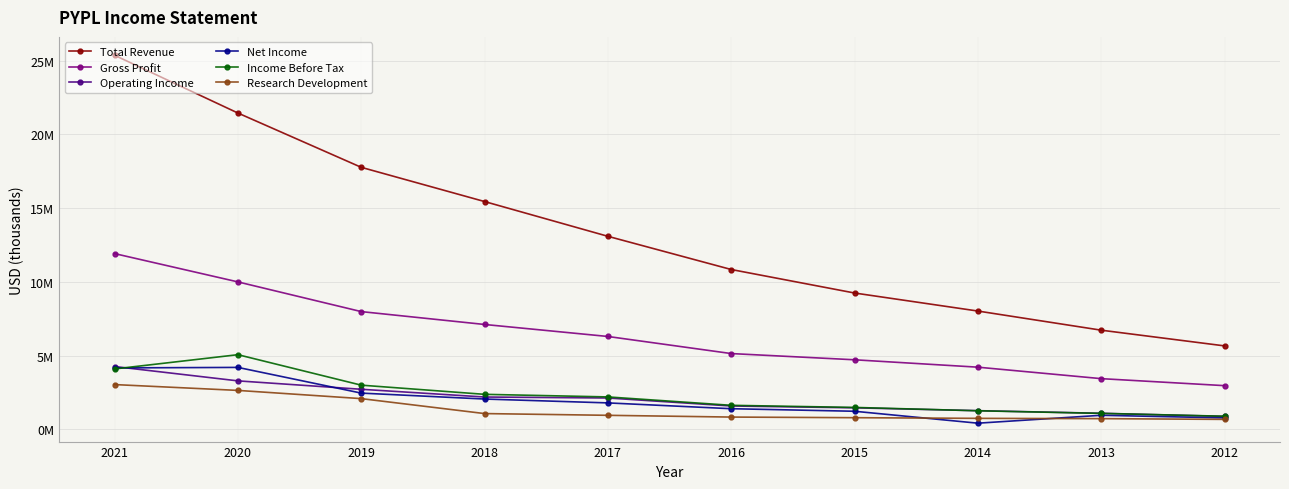

Is the value of Net Income at 2018 greater than the value of Total Revenue at 2017?

No